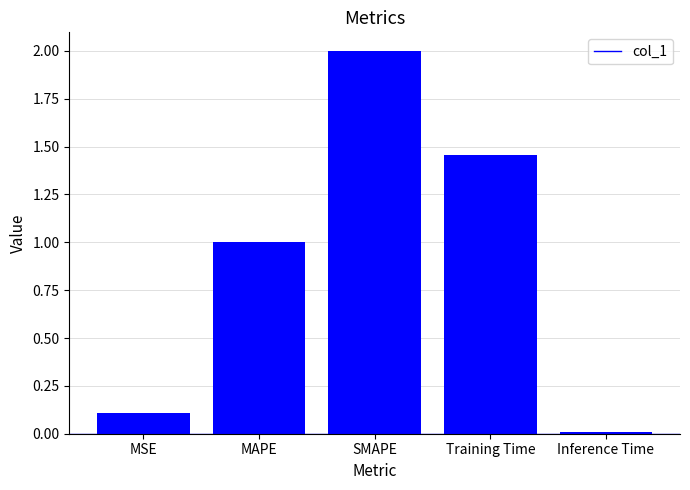

What is the change in value from SMAPE to Training Time?

-0.5